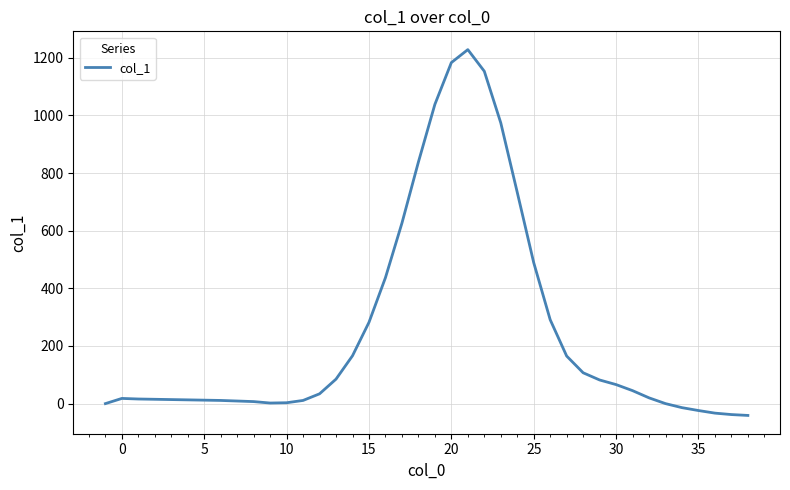

What is the smallest value displayed?

-41